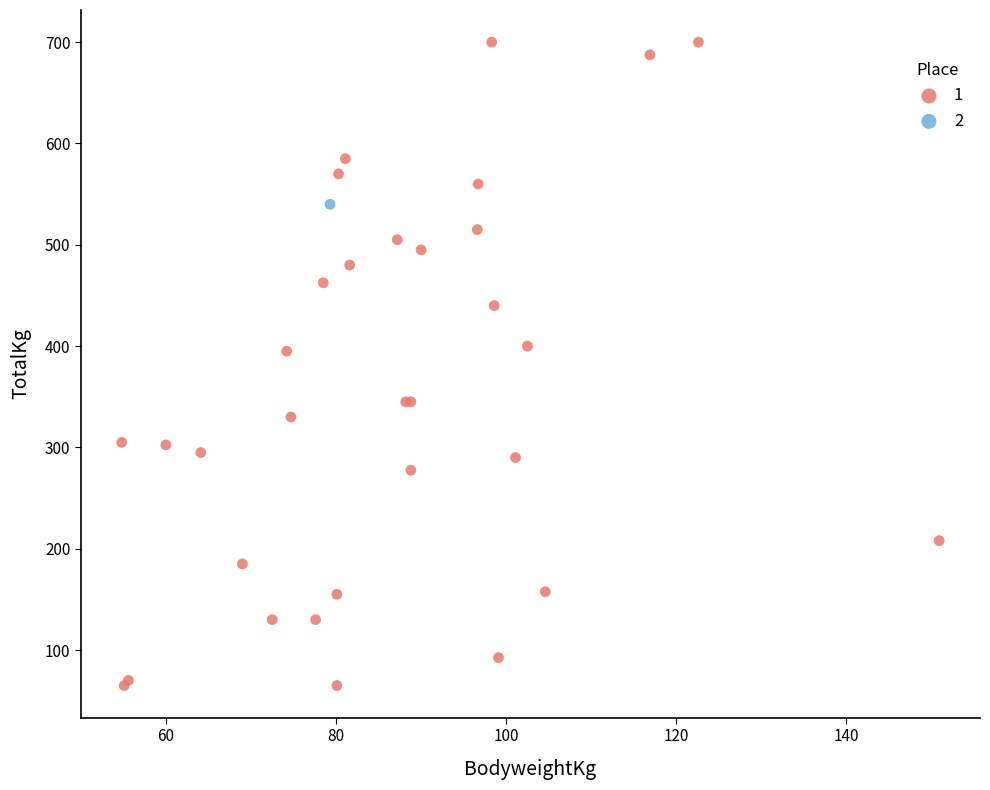

What are all the series names shown in the legend?

1, 2